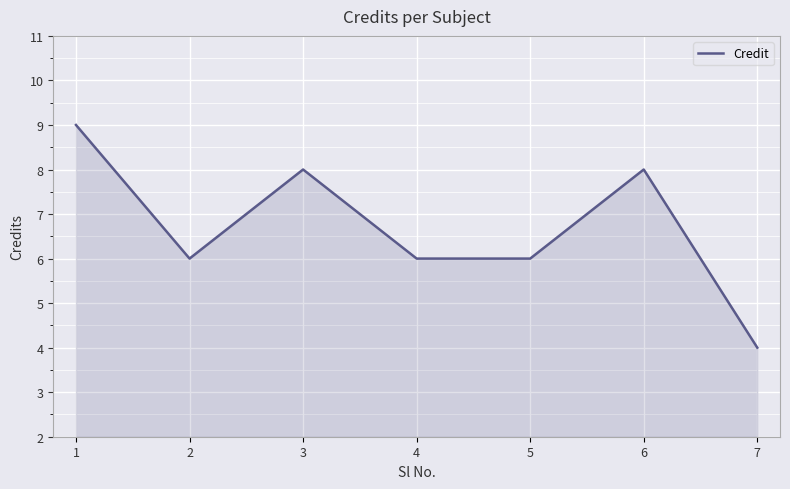

Between 1 and 2, which is larger?

1